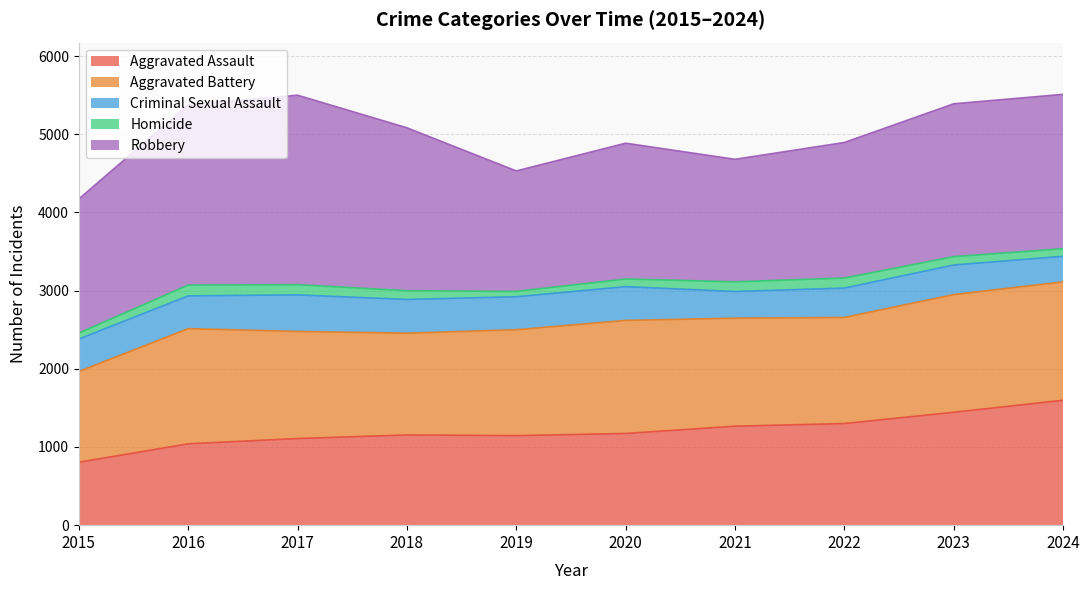

Rank the categories by Aggravated Assault value from highest to lowest.

2024, 2023, 2022, 2021, 2020, 2018, 2019, 2017, 2016, 2015